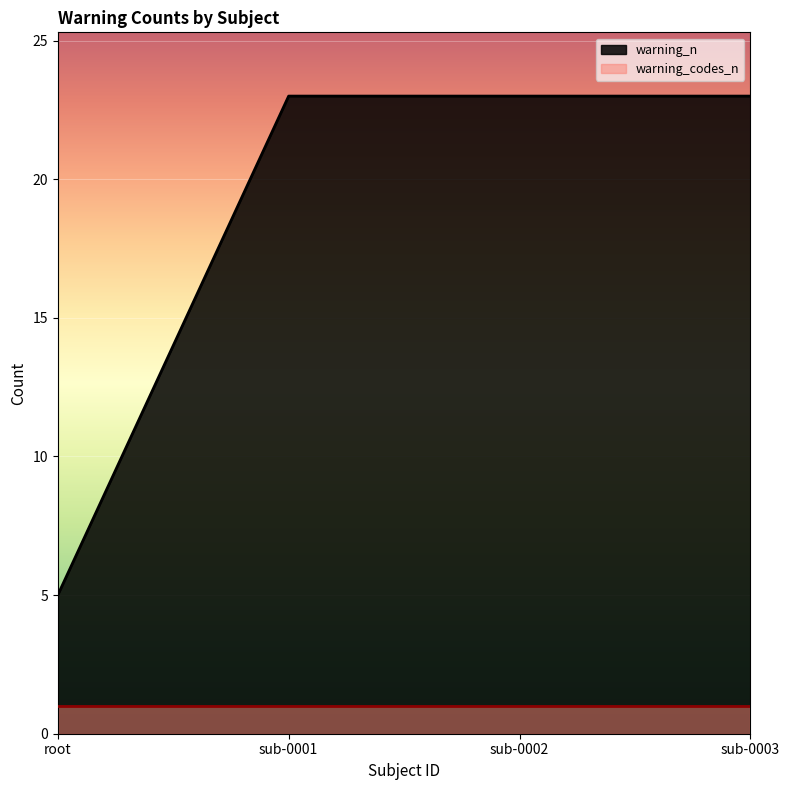

Which category has the highest value across all series?

sub-0001